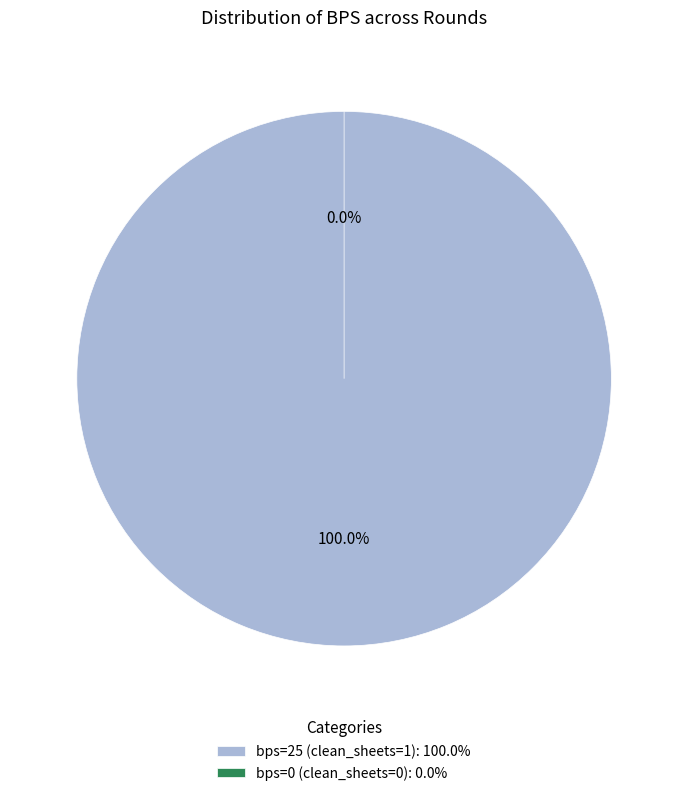

What is the change in value from bps=25 (clean_sheets=1) to bps=0 (clean_sheets=0)?

-25